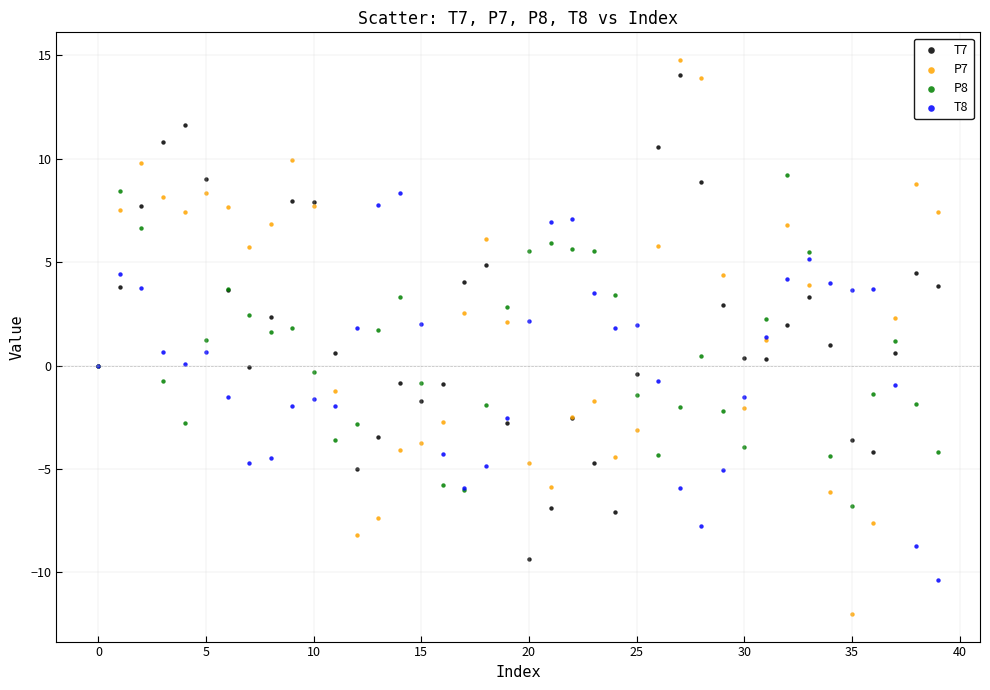

Which series has the largest Y range (max minus min)?

P7